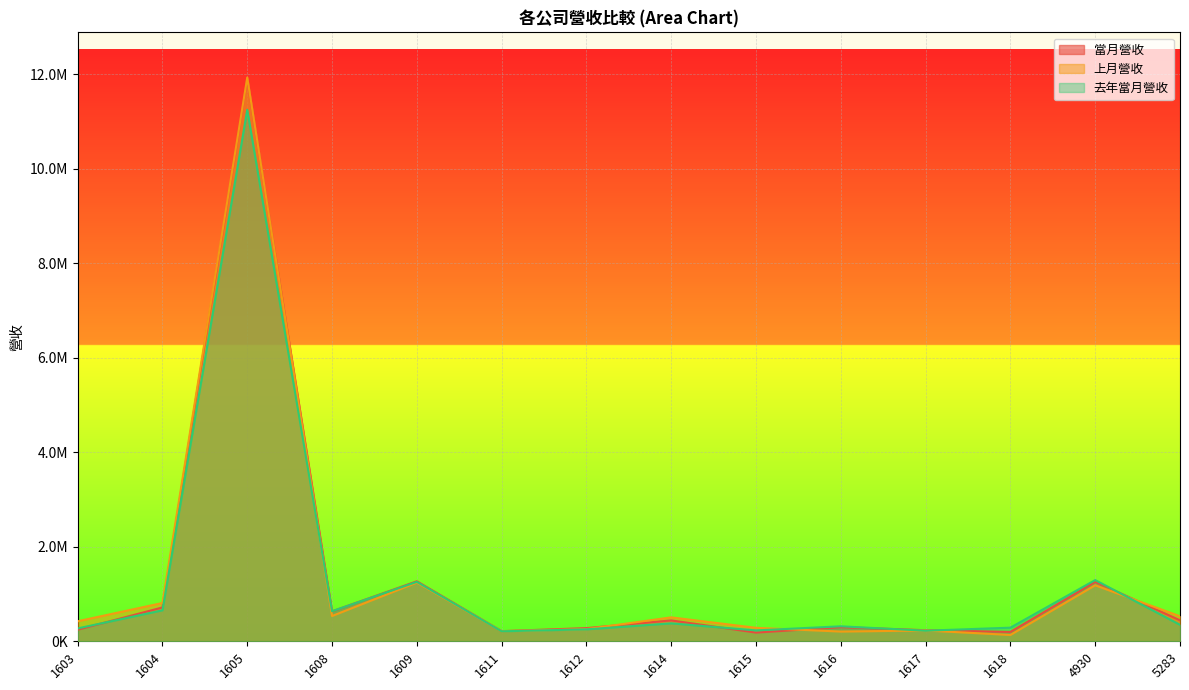

Rank the series by their maximum value, from highest to lowest.

上月營收, 當月營收, 去年當月營收